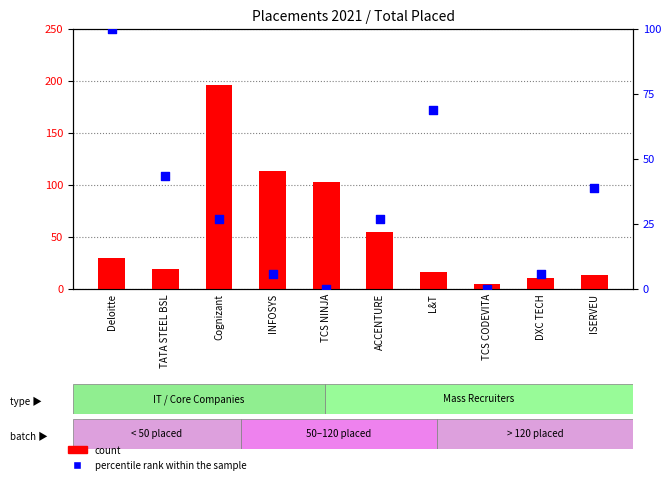

Which series reaches the maximum Y coordinate?

count